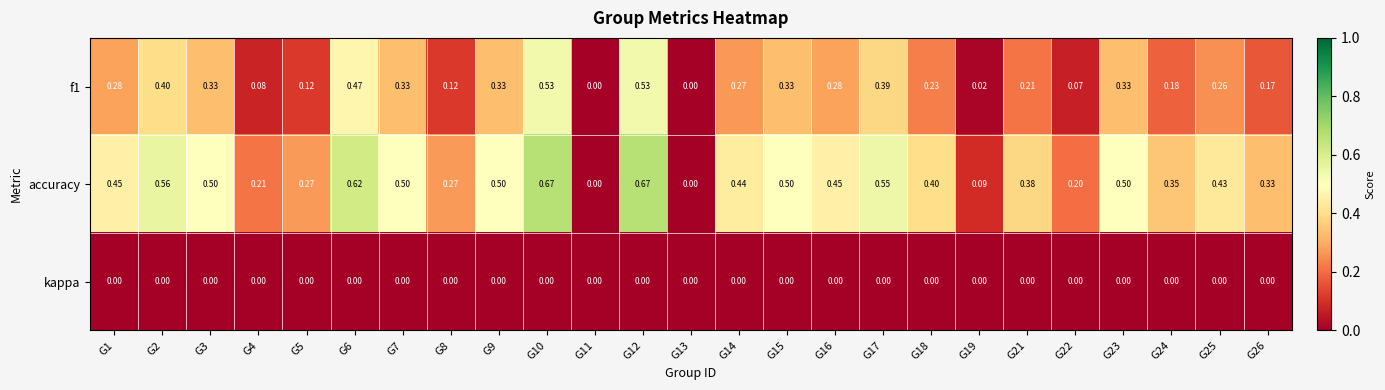

Rank the series at G10 from lowest to highest value.

kappa, f1, accuracy